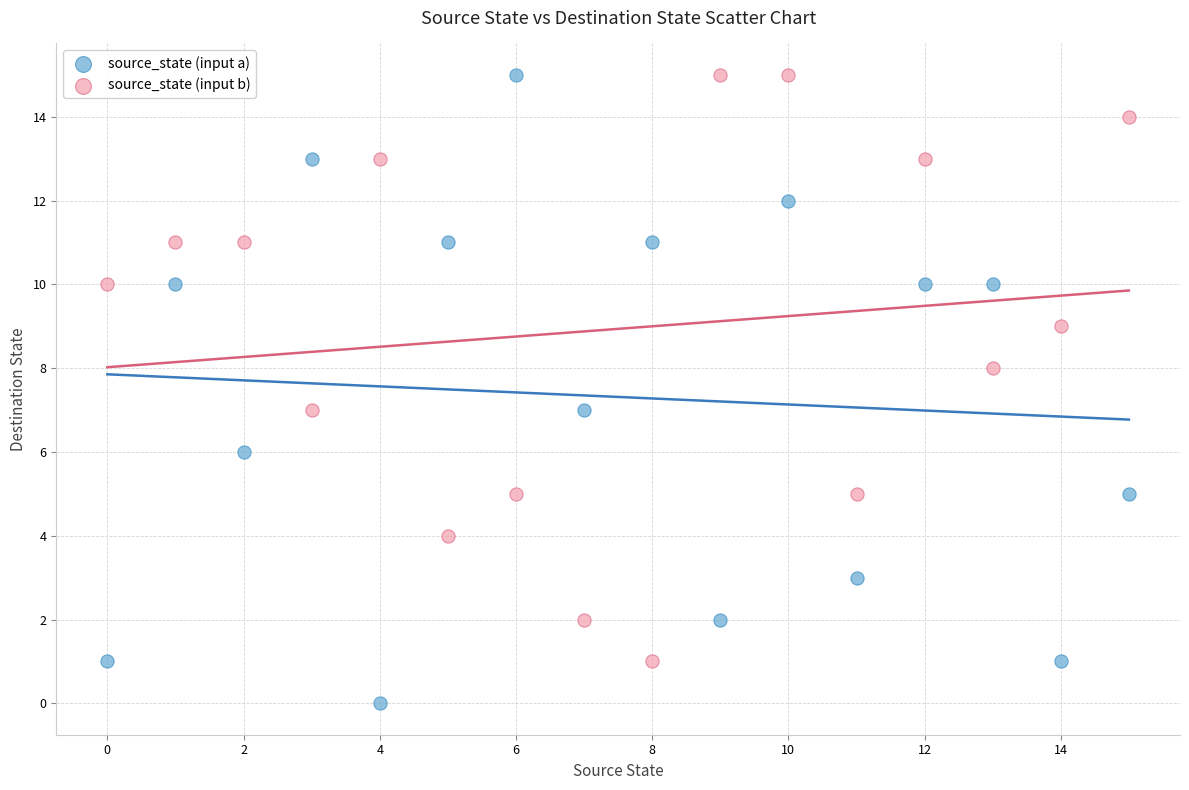

Which series has the widest spread of Y values?

source_state (input a)